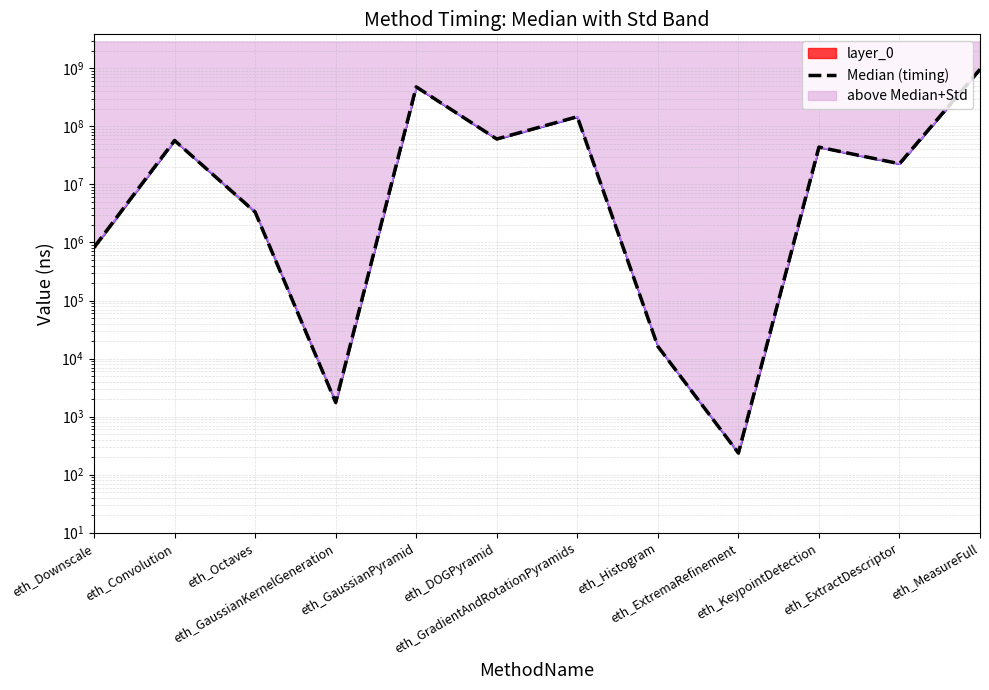

Reading right to left, what are all the values shown in this chart?

eth_MeasureFull=961187048	eth_ExtractDescriptor=22726868	eth_KeypointDetection=43900578	eth_ExtremaRefinement=236	eth_Histogram=16242	eth_GradientAndRotationPyramids=146547340	eth_DOGPyramid=60595578	eth_GaussianPyramid=479053826	eth_GaussianKernelGeneration=1758	eth_Octaves=3346066	eth_Convolution=57182896	eth_Downscale=822796